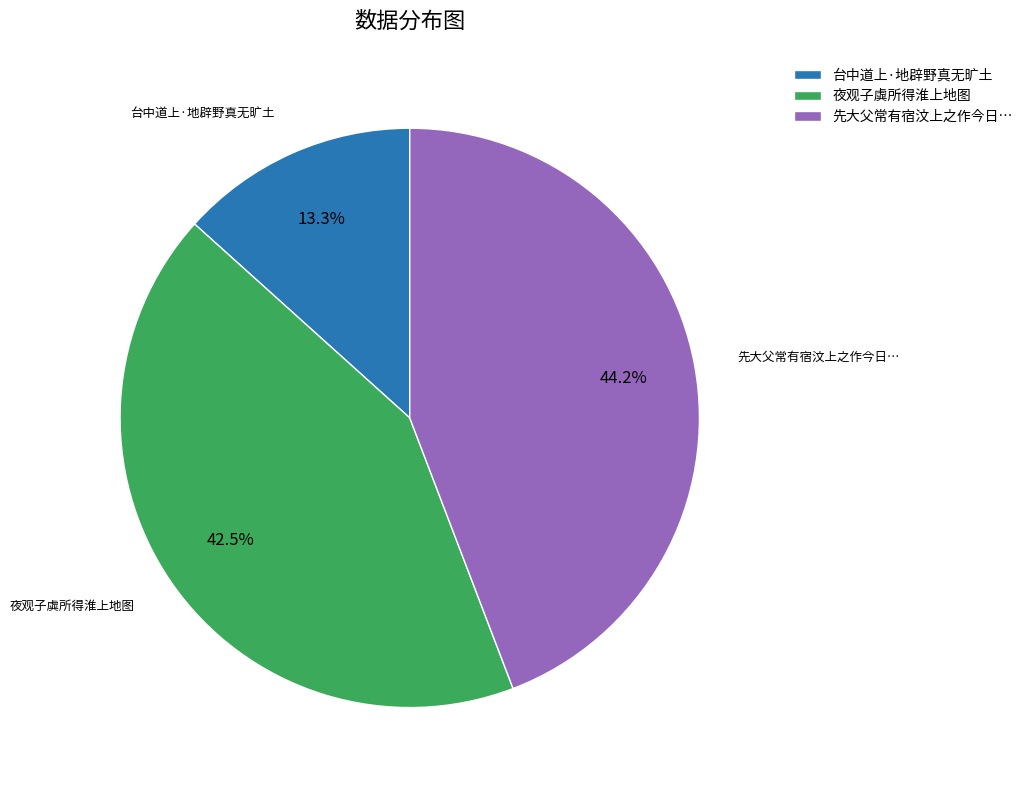

Which slice is the largest?

先大父常有宿汶上之作今日…